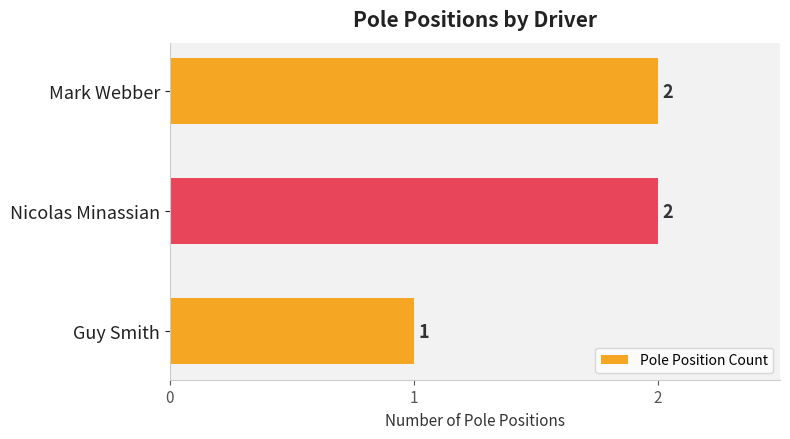

Count the number of categories in the chart.

3